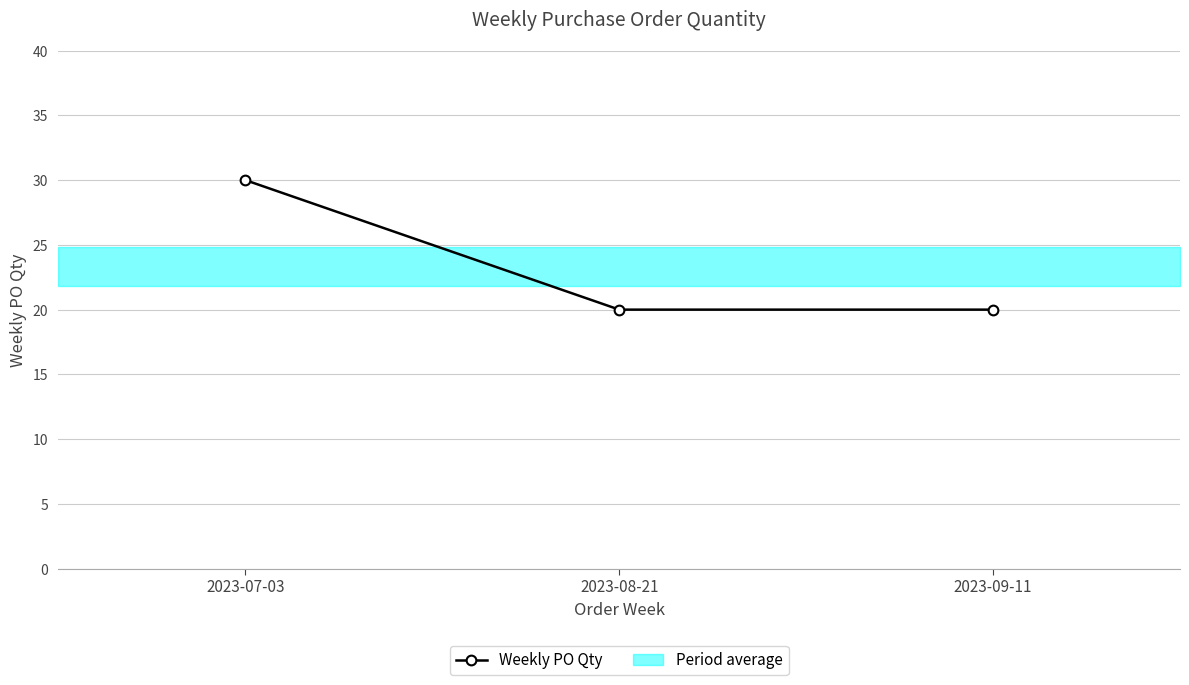

List the labels in order of value, smallest first.

2023-08-21, 2023-09-11, 2023-07-03